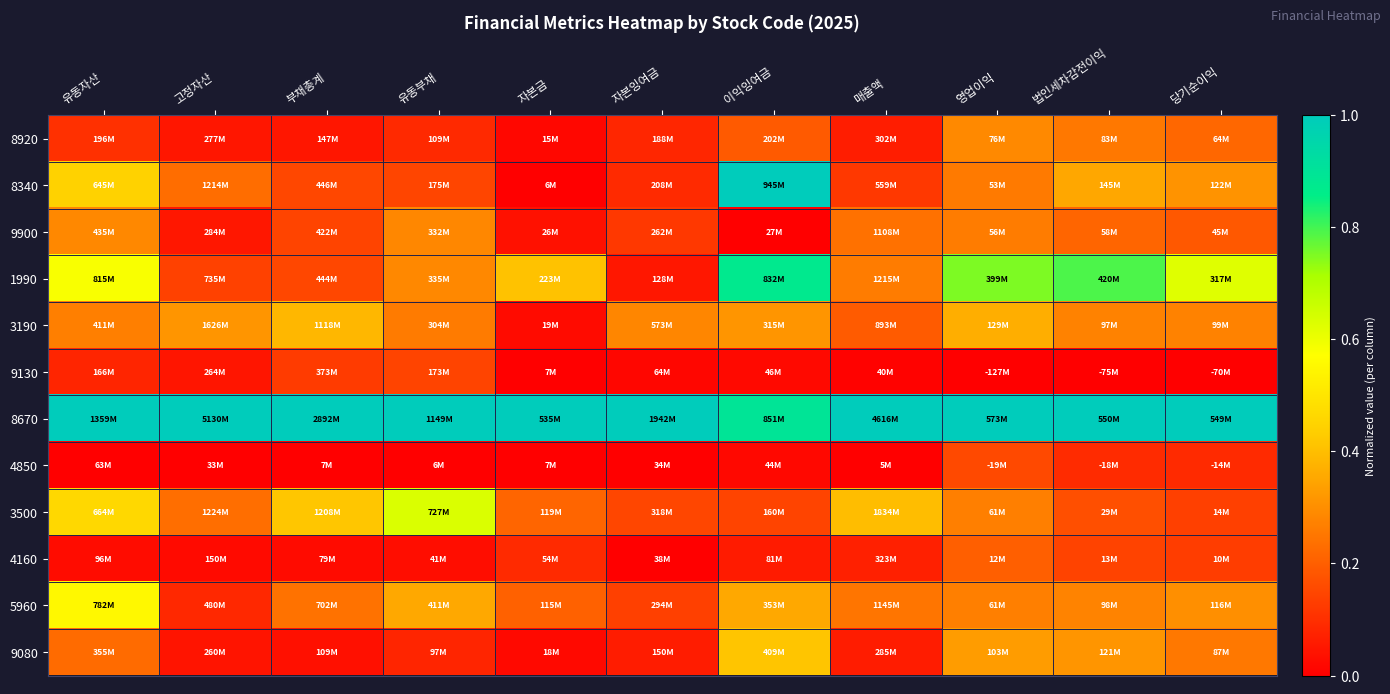

Reading left to right, what are all the values shown in this chart?

8920: 유동자산=0.1	고정자산=0.0	부채총계=0.0	유동부채=0.1	자본금=0.0	자본잉여금=0.1	이익잉여금=0.2	매출액=0.1	영업이익=0.3	법인세차감전이익=0.3	당기순이익=0.2
8340: 유동자산=0.4	고정자산=0.2	부채총계=0.2	유동부채=0.1	자본금=0.0	자본잉여금=0.1	이익잉여금=1.0	매출액=0.1	영업이익=0.3	법인세차감전이익=0.4	당기순이익=0.3
9900: 유동자산=0.3	고정자산=0.0	부채총계=0.1	유동부채=0.3	자본금=0.0	자본잉여금=0.1	이익잉여금=0.0	매출액=0.2	영업이익=0.3	법인세차감전이익=0.2	당기순이익=0.2
1990: 유동자산=0.6	고정자산=0.1	부채총계=0.2	유동부채=0.3	자본금=0.4	자본잉여금=0.0	이익잉여금=0.9	매출액=0.3	영업이익=0.8	법인세차감전이익=0.8	당기순이익=0.6
3190: 유동자산=0.3	고정자산=0.3	부채총계=0.4	유동부채=0.3	자본금=0.0	자본잉여금=0.3	이익잉여금=0.3	매출액=0.2	영업이익=0.4	법인세차감전이익=0.3	당기순이익=0.3
9130: 유동자산=0.1	고정자산=0.0	부채총계=0.1	유동부채=0.1	자본금=0.0	자본잉여금=0.0	이익잉여금=0.0	매출액=0.0	영업이익=0.0	법인세차감전이익=0.0	당기순이익=0.0
8670: 유동자산=1.0	고정자산=1.0	부채총계=1.0	유동부채=1.0	자본금=1.0	자본잉여금=1.0	이익잉여금=0.9	매출액=1.0	영업이익=1.0	법인세차감전이익=1.0	당기순이익=1.0
4850: 유동자산=0.0	고정자산=0.0	부채총계=0.0	유동부채=0.0	자본금=0.0	자본잉여금=0.0	이익잉여금=0.0	매출액=0.0	영업이익=0.2	법인세차감전이익=0.1	당기순이익=0.1
3500: 유동자산=0.5	고정자산=0.2	부채총계=0.4	유동부채=0.6	자본금=0.2	자본잉여금=0.1	이익잉여금=0.1	매출액=0.4	영업이익=0.3	법인세차감전이익=0.2	당기순이익=0.1
4160: 유동자산=0.0	고정자산=0.0	부채총계=0.0	유동부채=0.0	자본금=0.1	자본잉여금=0.0	이익잉여금=0.1	매출액=0.1	영업이익=0.2	법인세차감전이익=0.1	당기순이익=0.1
5960: 유동자산=0.6	고정자산=0.1	부채총계=0.2	유동부채=0.4	자본금=0.2	자본잉여금=0.1	이익잉여금=0.4	매출액=0.2	영업이익=0.3	법인세차감전이익=0.3	당기순이익=0.3
9080: 유동자산=0.2	고정자산=0.0	부채총계=0.0	유동부채=0.1	자본금=0.0	자본잉여금=0.1	이익잉여금=0.4	매출액=0.1	영업이익=0.3	법인세차감전이익=0.3	당기순이익=0.3